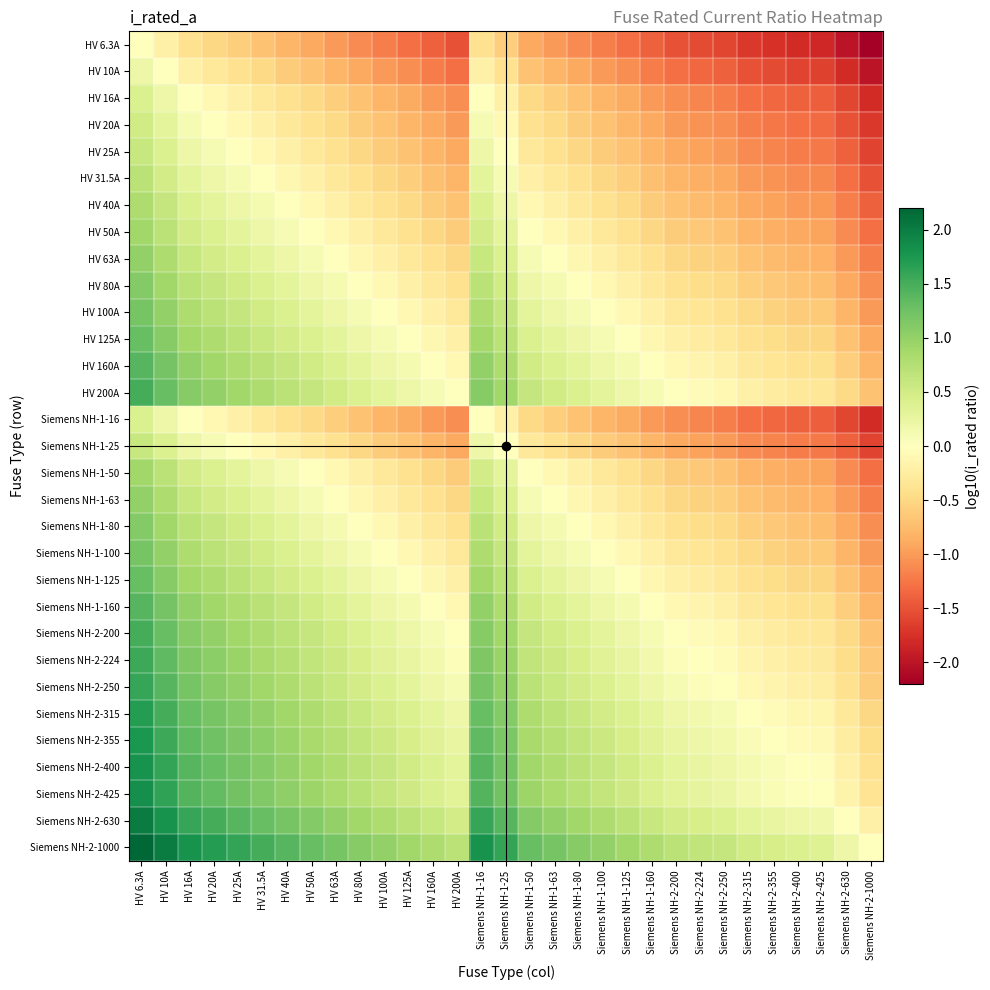

Reading left to right, extract all data points from this chart.

HV 6.3A: HV 6.3A=0.0	HV 10A=-0.2	HV 16A=-0.4	HV 20A=-0.5	HV 25A=-0.6	HV 31.5A=-0.7	HV 40A=-0.8	HV 50A=-0.9	HV 63A=-1.0	HV 80A=-1.1	HV 100A=-1.2	HV 125A=-1.3	HV 160A=-1.4	HV 200A=-1.5	Siemens NH-1-16=-0.4	Siemens NH-1-25=-0.6	Siemens NH-1-50=-0.9	Siemens NH-1-63=-1.0	Siemens NH-1-80=-1.1	Siemens NH-1-100=-1.2	Siemens NH-1-125=-1.3	Siemens NH-1-160=-1.4	Siemens NH-2-200=-1.5	Siemens NH-2-224=-1.6	Siemens NH-2-250=-1.6	Siemens NH-2-315=-1.7	Siemens NH-2-355=-1.8	Siemens NH-2-400=-1.8	Siemens NH-2-425=-1.8	Siemens NH-2-630=-2.0	Siemens NH-2-1000=-2.2
HV 10A: HV 6.3A=0.2	HV 10A=0.0	HV 16A=-0.2	HV 20A=-0.3	HV 25A=-0.4	HV 31.5A=-0.5	HV 40A=-0.6	HV 50A=-0.7	HV 63A=-0.8	HV 80A=-0.9	HV 100A=-1.0	HV 125A=-1.1	HV 160A=-1.2	HV 200A=-1.3	Siemens NH-1-16=-0.2	Siemens NH-1-25=-0.4	Siemens NH-1-50=-0.7	Siemens NH-1-63=-0.8	Siemens NH-1-80=-0.9	Siemens NH-1-100=-1.0	Siemens NH-1-125=-1.1	Siemens NH-1-160=-1.2	Siemens NH-2-200=-1.3	Siemens NH-2-224=-1.4	Siemens NH-2-250=-1.4	Siemens NH-2-315=-1.5	Siemens NH-2-355=-1.6	Siemens NH-2-400=-1.6	Siemens NH-2-425=-1.6	Siemens NH-2-630=-1.8	Siemens NH-2-1000=-2.0
HV 16A: HV 6.3A=0.4	HV 10A=0.2	HV 16A=0.0	HV 20A=-0.1	HV 25A=-0.2	HV 31.5A=-0.3	HV 40A=-0.4	HV 50A=-0.5	HV 63A=-0.6	HV 80A=-0.7	HV 100A=-0.8	HV 125A=-0.9	HV 160A=-1.0	HV 200A=-1.1	Siemens NH-1-16=0.0	Siemens NH-1-25=-0.2	Siemens NH-1-50=-0.5	Siemens NH-1-63=-0.6	Siemens NH-1-80=-0.7	Siemens NH-1-100=-0.8	Siemens NH-1-125=-0.9	Siemens NH-1-160=-1.0	Siemens NH-2-200=-1.1	Siemens NH-2-224=-1.1	Siemens NH-2-250=-1.2	Siemens NH-2-315=-1.3	Siemens NH-2-355=-1.3	Siemens NH-2-400=-1.4	Siemens NH-2-425=-1.4	Siemens NH-2-630=-1.6	Siemens NH-2-1000=-1.8
HV 20A: HV 6.3A=0.5	HV 10A=0.3	HV 16A=0.1	HV 20A=0.0	HV 25A=-0.1	HV 31.5A=-0.2	HV 40A=-0.3	HV 50A=-0.4	HV 63A=-0.5	HV 80A=-0.6	HV 100A=-0.7	HV 125A=-0.8	HV 160A=-0.9	HV 200A=-1.0	Siemens NH-1-16=0.1	Siemens NH-1-25=-0.1	Siemens NH-1-50=-0.4	Siemens NH-1-63=-0.5	Siemens NH-1-80=-0.6	Siemens NH-1-100=-0.7	Siemens NH-1-125=-0.8	Siemens NH-1-160=-0.9	Siemens NH-2-200=-1.0	Siemens NH-2-224=-1.0	Siemens NH-2-250=-1.1	Siemens NH-2-315=-1.2	Siemens NH-2-355=-1.2	Siemens NH-2-400=-1.3	Siemens NH-2-425=-1.3	Siemens NH-2-630=-1.5	Siemens NH-2-1000=-1.7
HV 25A: HV 6.3A=0.6	HV 10A=0.4	HV 16A=0.2	HV 20A=0.1	HV 25A=0.0	HV 31.5A=-0.1	HV 40A=-0.2	HV 50A=-0.3	HV 63A=-0.4	HV 80A=-0.5	HV 100A=-0.6	HV 125A=-0.7	HV 160A=-0.8	HV 200A=-0.9	Siemens NH-1-16=0.2	Siemens NH-1-25=0.0	Siemens NH-1-50=-0.3	Siemens NH-1-63=-0.4	Siemens NH-1-80=-0.5	Siemens NH-1-100=-0.6	Siemens NH-1-125=-0.7	Siemens NH-1-160=-0.8	Siemens NH-2-200=-0.9	Siemens NH-2-224=-1.0	Siemens NH-2-250=-1.0	Siemens NH-2-315=-1.1	Siemens NH-2-355=-1.2	Siemens NH-2-400=-1.2	Siemens NH-2-425=-1.2	Siemens NH-2-630=-1.4	Siemens NH-2-1000=-1.6
HV 31.5A: HV 6.3A=0.7	HV 10A=0.5	HV 16A=0.3	HV 20A=0.2	HV 25A=0.1	HV 31.5A=0.0	HV 40A=-0.1	HV 50A=-0.2	HV 63A=-0.3	HV 80A=-0.4	HV 100A=-0.5	HV 125A=-0.6	HV 160A=-0.7	HV 200A=-0.8	Siemens NH-1-16=0.3	Siemens NH-1-25=0.1	Siemens NH-1-50=-0.2	Siemens NH-1-63=-0.3	Siemens NH-1-80=-0.4	Siemens NH-1-100=-0.5	Siemens NH-1-125=-0.6	Siemens NH-1-160=-0.7	Siemens NH-2-200=-0.8	Siemens NH-2-224=-0.9	Siemens NH-2-250=-0.9	Siemens NH-2-315=-1.0	Siemens NH-2-355=-1.1	Siemens NH-2-400=-1.1	Siemens NH-2-425=-1.1	Siemens NH-2-630=-1.3	Siemens NH-2-1000=-1.5
HV 40A: HV 6.3A=0.8	HV 10A=0.6	HV 16A=0.4	HV 20A=0.3	HV 25A=0.2	HV 31.5A=0.1	HV 40A=0.0	HV 50A=-0.1	HV 63A=-0.2	HV 80A=-0.3	HV 100A=-0.4	HV 125A=-0.5	HV 160A=-0.6	HV 200A=-0.7	Siemens NH-1-16=0.4	Siemens NH-1-25=0.2	Siemens NH-1-50=-0.1	Siemens NH-1-63=-0.2	Siemens NH-1-80=-0.3	Siemens NH-1-100=-0.4	Siemens NH-1-125=-0.5	Siemens NH-1-160=-0.6	Siemens NH-2-200=-0.7	Siemens NH-2-224=-0.7	Siemens NH-2-250=-0.8	Siemens NH-2-315=-0.9	Siemens NH-2-355=-0.9	Siemens NH-2-400=-1.0	Siemens NH-2-425=-1.0	Siemens NH-2-630=-1.2	Siemens NH-2-1000=-1.4
HV 50A: HV 6.3A=0.9	HV 10A=0.7	HV 16A=0.5	HV 20A=0.4	HV 25A=0.3	HV 31.5A=0.2	HV 40A=0.1	HV 50A=0.0	HV 63A=-0.1	HV 80A=-0.2	HV 100A=-0.3	HV 125A=-0.4	HV 160A=-0.5	HV 200A=-0.6	Siemens NH-1-16=0.5	Siemens NH-1-25=0.3	Siemens NH-1-50=0.0	Siemens NH-1-63=-0.1	Siemens NH-1-80=-0.2	Siemens NH-1-100=-0.3	Siemens NH-1-125=-0.4	Siemens NH-1-160=-0.5	Siemens NH-2-200=-0.6	Siemens NH-2-224=-0.7	Siemens NH-2-250=-0.7	Siemens NH-2-315=-0.8	Siemens NH-2-355=-0.9	Siemens NH-2-400=-0.9	Siemens NH-2-425=-0.9	Siemens NH-2-630=-1.1	Siemens NH-2-1000=-1.3
HV 63A: HV 6.3A=1.0	HV 10A=0.8	HV 16A=0.6	HV 20A=0.5	HV 25A=0.4	HV 31.5A=0.3	HV 40A=0.2	HV 50A=0.1	HV 63A=0.0	HV 80A=-0.1	HV 100A=-0.2	HV 125A=-0.3	HV 160A=-0.4	HV 200A=-0.5	Siemens NH-1-16=0.6	Siemens NH-1-25=0.4	Siemens NH-1-50=0.1	Siemens NH-1-63=0.0	Siemens NH-1-80=-0.1	Siemens NH-1-100=-0.2	Siemens NH-1-125=-0.3	Siemens NH-1-160=-0.4	Siemens NH-2-200=-0.5	Siemens NH-2-224=-0.6	Siemens NH-2-250=-0.6	Siemens NH-2-315=-0.7	Siemens NH-2-355=-0.8	Siemens NH-2-400=-0.8	Siemens NH-2-425=-0.8	Siemens NH-2-630=-1.0	Siemens NH-2-1000=-1.2
HV 80A: HV 6.3A=1.1	HV 10A=0.9	HV 16A=0.7	HV 20A=0.6	HV 25A=0.5	HV 31.5A=0.4	HV 40A=0.3	HV 50A=0.2	HV 63A=0.1	HV 80A=0.0	HV 100A=-0.1	HV 125A=-0.2	HV 160A=-0.3	HV 200A=-0.4	Siemens NH-1-16=0.7	Siemens NH-1-25=0.5	Siemens NH-1-50=0.2	Siemens NH-1-63=0.1	Siemens NH-1-80=0.0	Siemens NH-1-100=-0.1	Siemens NH-1-125=-0.2	Siemens NH-1-160=-0.3	Siemens NH-2-200=-0.4	Siemens NH-2-224=-0.4	Siemens NH-2-250=-0.5	Siemens NH-2-315=-0.6	Siemens NH-2-355=-0.6	Siemens NH-2-400=-0.7	Siemens NH-2-425=-0.7	Siemens NH-2-630=-0.9	Siemens NH-2-1000=-1.1
HV 100A: HV 6.3A=1.2	HV 10A=1.0	HV 16A=0.8	HV 20A=0.7	HV 25A=0.6	HV 31.5A=0.5	HV 40A=0.4	HV 50A=0.3	HV 63A=0.2	HV 80A=0.1	HV 100A=0.0	HV 125A=-0.1	HV 160A=-0.2	HV 200A=-0.3	Siemens NH-1-16=0.8	Siemens NH-1-25=0.6	Siemens NH-1-50=0.3	Siemens NH-1-63=0.2	Siemens NH-1-80=0.1	Siemens NH-1-100=0.0	Siemens NH-1-125=-0.1	Siemens NH-1-160=-0.2	Siemens NH-2-200=-0.3	Siemens NH-2-224=-0.4	Siemens NH-2-250=-0.4	Siemens NH-2-315=-0.5	Siemens NH-2-355=-0.6	Siemens NH-2-400=-0.6	Siemens NH-2-425=-0.6	Siemens NH-2-630=-0.8	Siemens NH-2-1000=-1.0
HV 125A: HV 6.3A=1.3	HV 10A=1.1	HV 16A=0.9	HV 20A=0.8	HV 25A=0.7	HV 31.5A=0.6	HV 40A=0.5	HV 50A=0.4	HV 63A=0.3	HV 80A=0.2	HV 100A=0.1	HV 125A=0.0	HV 160A=-0.1	HV 200A=-0.2	Siemens NH-1-16=0.9	Siemens NH-1-25=0.7	Siemens NH-1-50=0.4	Siemens NH-1-63=0.3	Siemens NH-1-80=0.2	Siemens NH-1-100=0.1	Siemens NH-1-125=0.0	Siemens NH-1-160=-0.1	Siemens NH-2-200=-0.2	Siemens NH-2-224=-0.3	Siemens NH-2-250=-0.3	Siemens NH-2-315=-0.4	Siemens NH-2-355=-0.5	Siemens NH-2-400=-0.5	Siemens NH-2-425=-0.5	Siemens NH-2-630=-0.7	Siemens NH-2-1000=-0.9
HV 160A: HV 6.3A=1.4	HV 10A=1.2	HV 16A=1.0	HV 20A=0.9	HV 25A=0.8	HV 31.5A=0.7	HV 40A=0.6	HV 50A=0.5	HV 63A=0.4	HV 80A=0.3	HV 100A=0.2	HV 125A=0.1	HV 160A=0.0	HV 200A=-0.1	Siemens NH-1-16=1.0	Siemens NH-1-25=0.8	Siemens NH-1-50=0.5	Siemens NH-1-63=0.4	Siemens NH-1-80=0.3	Siemens NH-1-100=0.2	Siemens NH-1-125=0.1	Siemens NH-1-160=0.0	Siemens NH-2-200=-0.1	Siemens NH-2-224=-0.1	Siemens NH-2-250=-0.2	Siemens NH-2-315=-0.3	Siemens NH-2-355=-0.3	Siemens NH-2-400=-0.4	Siemens NH-2-425=-0.4	Siemens NH-2-630=-0.6	Siemens NH-2-1000=-0.8
HV 200A: HV 6.3A=1.5	HV 10A=1.3	HV 16A=1.1	HV 20A=1.0	HV 25A=0.9	HV 31.5A=0.8	HV 40A=0.7	HV 50A=0.6	HV 63A=0.5	HV 80A=0.4	HV 100A=0.3	HV 125A=0.2	HV 160A=0.1	HV 200A=0.0	Siemens NH-1-16=1.1	Siemens NH-1-25=0.9	Siemens NH-1-50=0.6	Siemens NH-1-63=0.5	Siemens NH-1-80=0.4	Siemens NH-1-100=0.3	Siemens NH-1-125=0.2	Siemens NH-1-160=0.1	Siemens NH-2-200=0.0	Siemens NH-2-224=-0.0	Siemens NH-2-250=-0.1	Siemens NH-2-315=-0.2	Siemens NH-2-355=-0.2	Siemens NH-2-400=-0.3	Siemens NH-2-425=-0.3	Siemens NH-2-630=-0.5	Siemens NH-2-1000=-0.7
Siemens NH-1-16: HV 6.3A=0.4	HV 10A=0.2	HV 16A=0.0	HV 20A=-0.1	HV 25A=-0.2	HV 31.5A=-0.3	HV 40A=-0.4	HV 50A=-0.5	HV 63A=-0.6	HV 80A=-0.7	HV 100A=-0.8	HV 125A=-0.9	HV 160A=-1.0	HV 200A=-1.1	Siemens NH-1-16=0.0	Siemens NH-1-25=-0.2	Siemens NH-1-50=-0.5	Siemens NH-1-63=-0.6	Siemens NH-1-80=-0.7	Siemens NH-1-100=-0.8	Siemens NH-1-125=-0.9	Siemens NH-1-160=-1.0	Siemens NH-2-200=-1.1	Siemens NH-2-224=-1.1	Siemens NH-2-250=-1.2	Siemens NH-2-315=-1.3	Siemens NH-2-355=-1.3	Siemens NH-2-400=-1.4	Siemens NH-2-425=-1.4	Siemens NH-2-630=-1.6	Siemens NH-2-1000=-1.8
Siemens NH-1-25: HV 6.3A=0.6	HV 10A=0.4	HV 16A=0.2	HV 20A=0.1	HV 25A=0.0	HV 31.5A=-0.1	HV 40A=-0.2	HV 50A=-0.3	HV 63A=-0.4	HV 80A=-0.5	HV 100A=-0.6	HV 125A=-0.7	HV 160A=-0.8	HV 200A=-0.9	Siemens NH-1-16=0.2	Siemens NH-1-25=0.0	Siemens NH-1-50=-0.3	Siemens NH-1-63=-0.4	Siemens NH-1-80=-0.5	Siemens NH-1-100=-0.6	Siemens NH-1-125=-0.7	Siemens NH-1-160=-0.8	Siemens NH-2-200=-0.9	Siemens NH-2-224=-1.0	Siemens NH-2-250=-1.0	Siemens NH-2-315=-1.1	Siemens NH-2-355=-1.2	Siemens NH-2-400=-1.2	Siemens NH-2-425=-1.2	Siemens NH-2-630=-1.4	Siemens NH-2-1000=-1.6
Siemens NH-1-50: HV 6.3A=0.9	HV 10A=0.7	HV 16A=0.5	HV 20A=0.4	HV 25A=0.3	HV 31.5A=0.2	HV 40A=0.1	HV 50A=0.0	HV 63A=-0.1	HV 80A=-0.2	HV 100A=-0.3	HV 125A=-0.4	HV 160A=-0.5	HV 200A=-0.6	Siemens NH-1-16=0.5	Siemens NH-1-25=0.3	Siemens NH-1-50=0.0	Siemens NH-1-63=-0.1	Siemens NH-1-80=-0.2	Siemens NH-1-100=-0.3	Siemens NH-1-125=-0.4	Siemens NH-1-160=-0.5	Siemens NH-2-200=-0.6	Siemens NH-2-224=-0.7	Siemens NH-2-250=-0.7	Siemens NH-2-315=-0.8	Siemens NH-2-355=-0.9	Siemens NH-2-400=-0.9	Siemens NH-2-425=-0.9	Siemens NH-2-630=-1.1	Siemens NH-2-1000=-1.3
Siemens NH-1-63: HV 6.3A=1.0	HV 10A=0.8	HV 16A=0.6	HV 20A=0.5	HV 25A=0.4	HV 31.5A=0.3	HV 40A=0.2	HV 50A=0.1	HV 63A=0.0	HV 80A=-0.1	HV 100A=-0.2	HV 125A=-0.3	HV 160A=-0.4	HV 200A=-0.5	Siemens NH-1-16=0.6	Siemens NH-1-25=0.4	Siemens NH-1-50=0.1	Siemens NH-1-63=0.0	Siemens NH-1-80=-0.1	Siemens NH-1-100=-0.2	Siemens NH-1-125=-0.3	Siemens NH-1-160=-0.4	Siemens NH-2-200=-0.5	Siemens NH-2-224=-0.6	Siemens NH-2-250=-0.6	Siemens NH-2-315=-0.7	Siemens NH-2-355=-0.8	Siemens NH-2-400=-0.8	Siemens NH-2-425=-0.8	Siemens NH-2-630=-1.0	Siemens NH-2-1000=-1.2
Siemens NH-1-80: HV 6.3A=1.1	HV 10A=0.9	HV 16A=0.7	HV 20A=0.6	HV 25A=0.5	HV 31.5A=0.4	HV 40A=0.3	HV 50A=0.2	HV 63A=0.1	HV 80A=0.0	HV 100A=-0.1	HV 125A=-0.2	HV 160A=-0.3	HV 200A=-0.4	Siemens NH-1-16=0.7	Siemens NH-1-25=0.5	Siemens NH-1-50=0.2	Siemens NH-1-63=0.1	Siemens NH-1-80=0.0	Siemens NH-1-100=-0.1	Siemens NH-1-125=-0.2	Siemens NH-1-160=-0.3	Siemens NH-2-200=-0.4	Siemens NH-2-224=-0.4	Siemens NH-2-250=-0.5	Siemens NH-2-315=-0.6	Siemens NH-2-355=-0.6	Siemens NH-2-400=-0.7	Siemens NH-2-425=-0.7	Siemens NH-2-630=-0.9	Siemens NH-2-1000=-1.1
Siemens NH-1-100: HV 6.3A=1.2	HV 10A=1.0	HV 16A=0.8	HV 20A=0.7	HV 25A=0.6	HV 31.5A=0.5	HV 40A=0.4	HV 50A=0.3	HV 63A=0.2	HV 80A=0.1	HV 100A=0.0	HV 125A=-0.1	HV 160A=-0.2	HV 200A=-0.3	Siemens NH-1-16=0.8	Siemens NH-1-25=0.6	Siemens NH-1-50=0.3	Siemens NH-1-63=0.2	Siemens NH-1-80=0.1	Siemens NH-1-100=0.0	Siemens NH-1-125=-0.1	Siemens NH-1-160=-0.2	Siemens NH-2-200=-0.3	Siemens NH-2-224=-0.4	Siemens NH-2-250=-0.4	Siemens NH-2-315=-0.5	Siemens NH-2-355=-0.6	Siemens NH-2-400=-0.6	Siemens NH-2-425=-0.6	Siemens NH-2-630=-0.8	Siemens NH-2-1000=-1.0
Siemens NH-1-125: HV 6.3A=1.3	HV 10A=1.1	HV 16A=0.9	HV 20A=0.8	HV 25A=0.7	HV 31.5A=0.6	HV 40A=0.5	HV 50A=0.4	HV 63A=0.3	HV 80A=0.2	HV 100A=0.1	HV 125A=0.0	HV 160A=-0.1	HV 200A=-0.2	Siemens NH-1-16=0.9	Siemens NH-1-25=0.7	Siemens NH-1-50=0.4	Siemens NH-1-63=0.3	Siemens NH-1-80=0.2	Siemens NH-1-100=0.1	Siemens NH-1-125=0.0	Siemens NH-1-160=-0.1	Siemens NH-2-200=-0.2	Siemens NH-2-224=-0.3	Siemens NH-2-250=-0.3	Siemens NH-2-315=-0.4	Siemens NH-2-355=-0.5	Siemens NH-2-400=-0.5	Siemens NH-2-425=-0.5	Siemens NH-2-630=-0.7	Siemens NH-2-1000=-0.9
Siemens NH-1-160: HV 6.3A=1.4	HV 10A=1.2	HV 16A=1.0	HV 20A=0.9	HV 25A=0.8	HV 31.5A=0.7	HV 40A=0.6	HV 50A=0.5	HV 63A=0.4	HV 80A=0.3	HV 100A=0.2	HV 125A=0.1	HV 160A=0.0	HV 200A=-0.1	Siemens NH-1-16=1.0	Siemens NH-1-25=0.8	Siemens NH-1-50=0.5	Siemens NH-1-63=0.4	Siemens NH-1-80=0.3	Siemens NH-1-100=0.2	Siemens NH-1-125=0.1	Siemens NH-1-160=0.0	Siemens NH-2-200=-0.1	Siemens NH-2-224=-0.1	Siemens NH-2-250=-0.2	Siemens NH-2-315=-0.3	Siemens NH-2-355=-0.3	Siemens NH-2-400=-0.4	Siemens NH-2-425=-0.4	Siemens NH-2-630=-0.6	Siemens NH-2-1000=-0.8
Siemens NH-2-200: HV 6.3A=1.5	HV 10A=1.3	HV 16A=1.1	HV 20A=1.0	HV 25A=0.9	HV 31.5A=0.8	HV 40A=0.7	HV 50A=0.6	HV 63A=0.5	HV 80A=0.4	HV 100A=0.3	HV 125A=0.2	HV 160A=0.1	HV 200A=0.0	Siemens NH-1-16=1.1	Siemens NH-1-25=0.9	Siemens NH-1-50=0.6	Siemens NH-1-63=0.5	Siemens NH-1-80=0.4	Siemens NH-1-100=0.3	Siemens NH-1-125=0.2	Siemens NH-1-160=0.1	Siemens NH-2-200=0.0	Siemens NH-2-224=-0.0	Siemens NH-2-250=-0.1	Siemens NH-2-315=-0.2	Siemens NH-2-355=-0.2	Siemens NH-2-400=-0.3	Siemens NH-2-425=-0.3	Siemens NH-2-630=-0.5	Siemens NH-2-1000=-0.7
Siemens NH-2-224: HV 6.3A=1.6	HV 10A=1.4	HV 16A=1.1	HV 20A=1.0	HV 25A=1.0	HV 31.5A=0.9	HV 40A=0.7	HV 50A=0.7	HV 63A=0.6	HV 80A=0.4	HV 100A=0.4	HV 125A=0.3	HV 160A=0.1	HV 200A=0.0	Siemens NH-1-16=1.1	Siemens NH-1-25=1.0	Siemens NH-1-50=0.7	Siemens NH-1-63=0.6	Siemens NH-1-80=0.4	Siemens NH-1-100=0.4	Siemens NH-1-125=0.3	Siemens NH-1-160=0.1	Siemens NH-2-200=0.0	Siemens NH-2-224=0.0	Siemens NH-2-250=-0.0	Siemens NH-2-315=-0.1	Siemens NH-2-355=-0.2	Siemens NH-2-400=-0.3	Siemens NH-2-425=-0.3	Siemens NH-2-630=-0.4	Siemens NH-2-1000=-0.6
Siemens NH-2-250: HV 6.3A=1.6	HV 10A=1.4	HV 16A=1.2	HV 20A=1.1	HV 25A=1.0	HV 31.5A=0.9	HV 40A=0.8	HV 50A=0.7	HV 63A=0.6	HV 80A=0.5	HV 100A=0.4	HV 125A=0.3	HV 160A=0.2	HV 200A=0.1	Siemens NH-1-16=1.2	Siemens NH-1-25=1.0	Siemens NH-1-50=0.7	Siemens NH-1-63=0.6	Siemens NH-1-80=0.5	Siemens NH-1-100=0.4	Siemens NH-1-125=0.3	Siemens NH-1-160=0.2	Siemens NH-2-200=0.1	Siemens NH-2-224=0.0	Siemens NH-2-250=0.0	Siemens NH-2-315=-0.1	Siemens NH-2-355=-0.2	Siemens NH-2-400=-0.2	Siemens NH-2-425=-0.2	Siemens NH-2-630=-0.4	Siemens NH-2-1000=-0.6
Siemens NH-2-315: HV 6.3A=1.7	HV 10A=1.5	HV 16A=1.3	HV 20A=1.2	HV 25A=1.1	HV 31.5A=1.0	HV 40A=0.9	HV 50A=0.8	HV 63A=0.7	HV 80A=0.6	HV 100A=0.5	HV 125A=0.4	HV 160A=0.3	HV 200A=0.2	Siemens NH-1-16=1.3	Siemens NH-1-25=1.1	Siemens NH-1-50=0.8	Siemens NH-1-63=0.7	Siemens NH-1-80=0.6	Siemens NH-1-100=0.5	Siemens NH-1-125=0.4	Siemens NH-1-160=0.3	Siemens NH-2-200=0.2	Siemens NH-2-224=0.1	Siemens NH-2-250=0.1	Siemens NH-2-315=0.0	Siemens NH-2-355=-0.1	Siemens NH-2-400=-0.1	Siemens NH-2-425=-0.1	Siemens NH-2-630=-0.3	Siemens NH-2-1000=-0.5
Siemens NH-2-355: HV 6.3A=1.8	HV 10A=1.6	HV 16A=1.3	HV 20A=1.2	HV 25A=1.2	HV 31.5A=1.1	HV 40A=0.9	HV 50A=0.9	HV 63A=0.8	HV 80A=0.6	HV 100A=0.6	HV 125A=0.5	HV 160A=0.3	HV 200A=0.2	Siemens NH-1-16=1.3	Siemens NH-1-25=1.2	Siemens NH-1-50=0.9	Siemens NH-1-63=0.8	Siemens NH-1-80=0.6	Siemens NH-1-100=0.6	Siemens NH-1-125=0.5	Siemens NH-1-160=0.3	Siemens NH-2-200=0.2	Siemens NH-2-224=0.2	Siemens NH-2-250=0.2	Siemens NH-2-315=0.1	Siemens NH-2-355=0.0	Siemens NH-2-400=-0.1	Siemens NH-2-425=-0.1	Siemens NH-2-630=-0.2	Siemens NH-2-1000=-0.4
Siemens NH-2-400: HV 6.3A=1.8	HV 10A=1.6	HV 16A=1.4	HV 20A=1.3	HV 25A=1.2	HV 31.5A=1.1	HV 40A=1.0	HV 50A=0.9	HV 63A=0.8	HV 80A=0.7	HV 100A=0.6	HV 125A=0.5	HV 160A=0.4	HV 200A=0.3	Siemens NH-1-16=1.4	Siemens NH-1-25=1.2	Siemens NH-1-50=0.9	Siemens NH-1-63=0.8	Siemens NH-1-80=0.7	Siemens NH-1-100=0.6	Siemens NH-1-125=0.5	Siemens NH-1-160=0.4	Siemens NH-2-200=0.3	Siemens NH-2-224=0.3	Siemens NH-2-250=0.2	Siemens NH-2-315=0.1	Siemens NH-2-355=0.1	Siemens NH-2-400=0.0	Siemens NH-2-425=-0.0	Siemens NH-2-630=-0.2	Siemens NH-2-1000=-0.4
Siemens NH-2-425: HV 6.3A=1.8	HV 10A=1.6	HV 16A=1.4	HV 20A=1.3	HV 25A=1.2	HV 31.5A=1.1	HV 40A=1.0	HV 50A=0.9	HV 63A=0.8	HV 80A=0.7	HV 100A=0.6	HV 125A=0.5	HV 160A=0.4	HV 200A=0.3	Siemens NH-1-16=1.4	Siemens NH-1-25=1.2	Siemens NH-1-50=0.9	Siemens NH-1-63=0.8	Siemens NH-1-80=0.7	Siemens NH-1-100=0.6	Siemens NH-1-125=0.5	Siemens NH-1-160=0.4	Siemens NH-2-200=0.3	Siemens NH-2-224=0.3	Siemens NH-2-250=0.2	Siemens NH-2-315=0.1	Siemens NH-2-355=0.1	Siemens NH-2-400=0.0	Siemens NH-2-425=0.0	Siemens NH-2-630=-0.2	Siemens NH-2-1000=-0.4
Siemens NH-2-630: HV 6.3A=2.0	HV 10A=1.8	HV 16A=1.6	HV 20A=1.5	HV 25A=1.4	HV 31.5A=1.3	HV 40A=1.2	HV 50A=1.1	HV 63A=1.0	HV 80A=0.9	HV 100A=0.8	HV 125A=0.7	HV 160A=0.6	HV 200A=0.5	Siemens NH-1-16=1.6	Siemens NH-1-25=1.4	Siemens NH-1-50=1.1	Siemens NH-1-63=1.0	Siemens NH-1-80=0.9	Siemens NH-1-100=0.8	Siemens NH-1-125=0.7	Siemens NH-1-160=0.6	Siemens NH-2-200=0.5	Siemens NH-2-224=0.4	Siemens NH-2-250=0.4	Siemens NH-2-315=0.3	Siemens NH-2-355=0.2	Siemens NH-2-400=0.2	Siemens NH-2-425=0.2	Siemens NH-2-630=0.0	Siemens NH-2-1000=-0.2
Siemens NH-2-1000: HV 6.3A=2.2	HV 10A=2.0	HV 16A=1.8	HV 20A=1.7	HV 25A=1.6	HV 31.5A=1.5	HV 40A=1.4	HV 50A=1.3	HV 63A=1.2	HV 80A=1.1	HV 100A=1.0	HV 125A=0.9	HV 160A=0.8	HV 200A=0.7	Siemens NH-1-16=1.8	Siemens NH-1-25=1.6	Siemens NH-1-50=1.3	Siemens NH-1-63=1.2	Siemens NH-1-80=1.1	Siemens NH-1-100=1.0	Siemens NH-1-125=0.9	Siemens NH-1-160=0.8	Siemens NH-2-200=0.7	Siemens NH-2-224=0.6	Siemens NH-2-250=0.6	Siemens NH-2-315=0.5	Siemens NH-2-355=0.4	Siemens NH-2-400=0.4	Siemens NH-2-425=0.4	Siemens NH-2-630=0.2	Siemens NH-2-1000=0.0